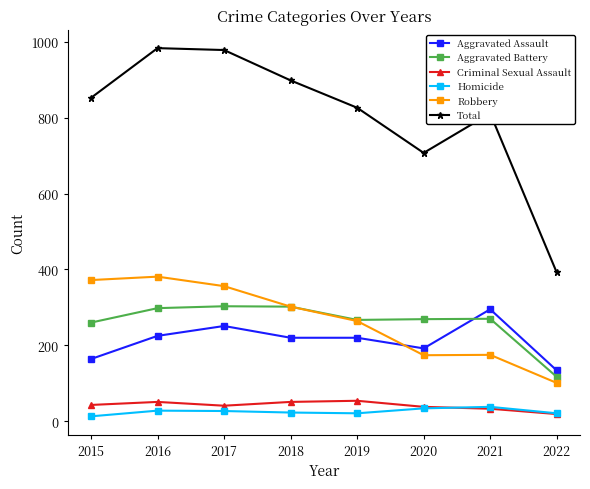

Which series changed the most between 2015 and 2022?

Total